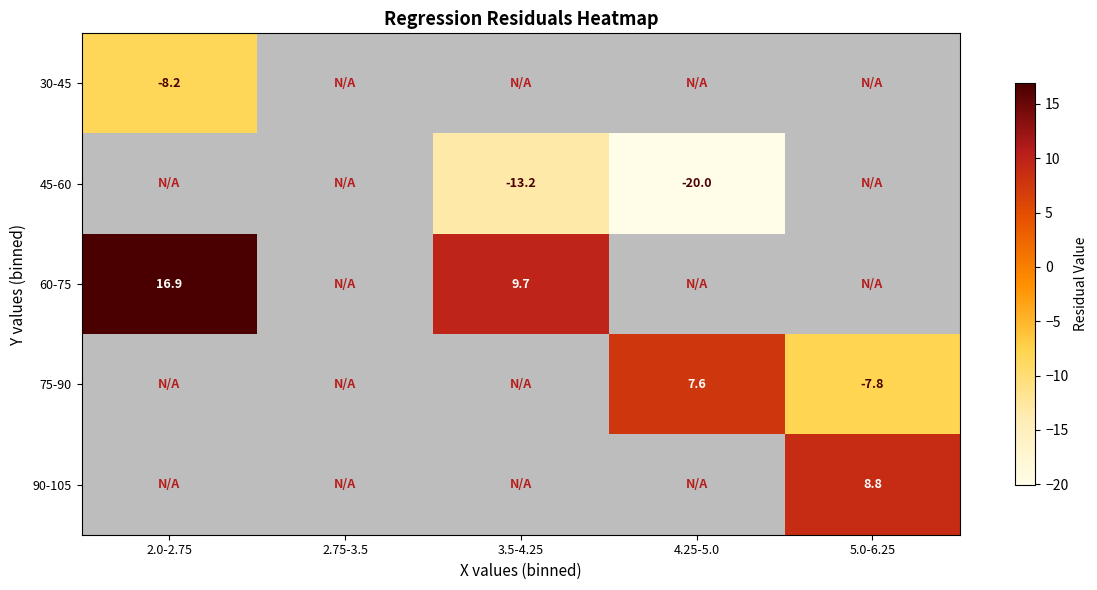

Which category has the lowest value in the 30-45 series?

2.0-2.75